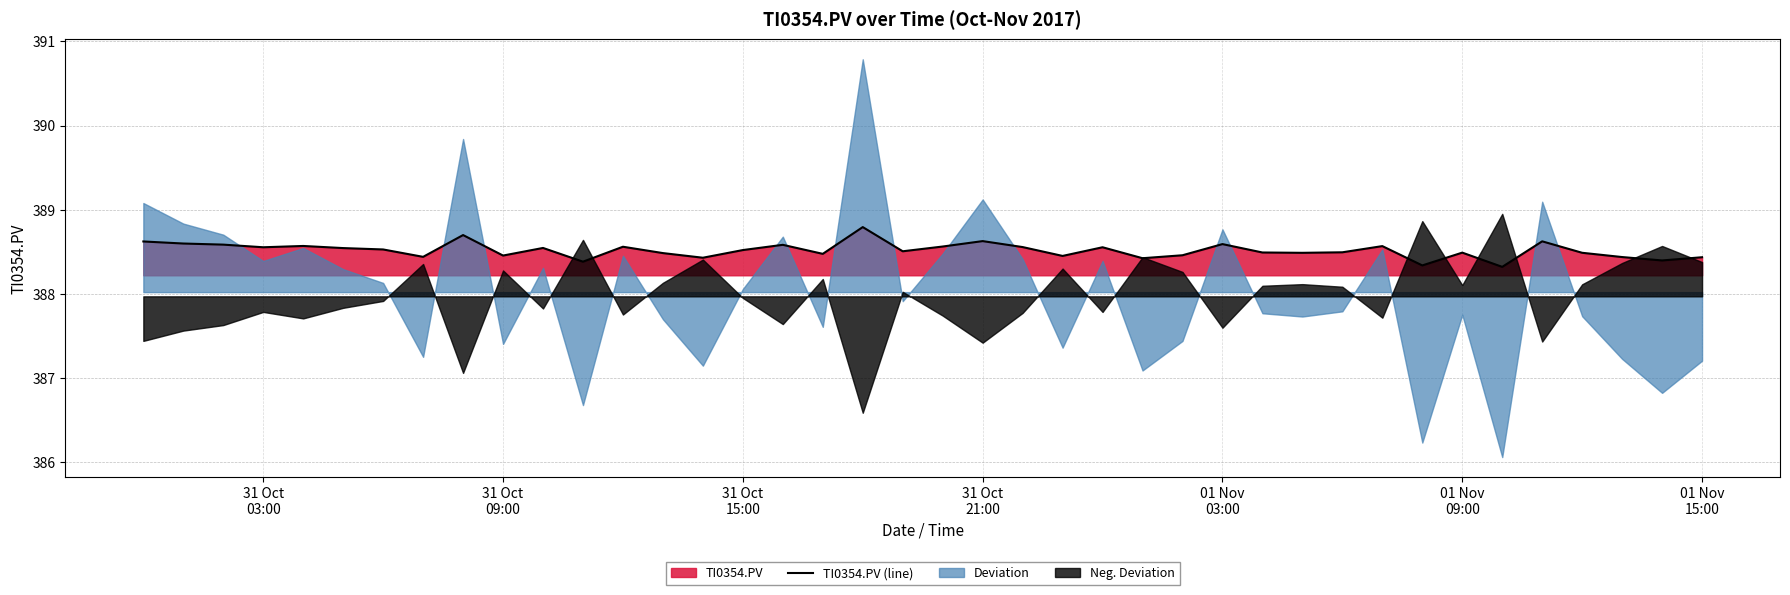

What is the highest value of the TI0354.PV (line) series?

388.8